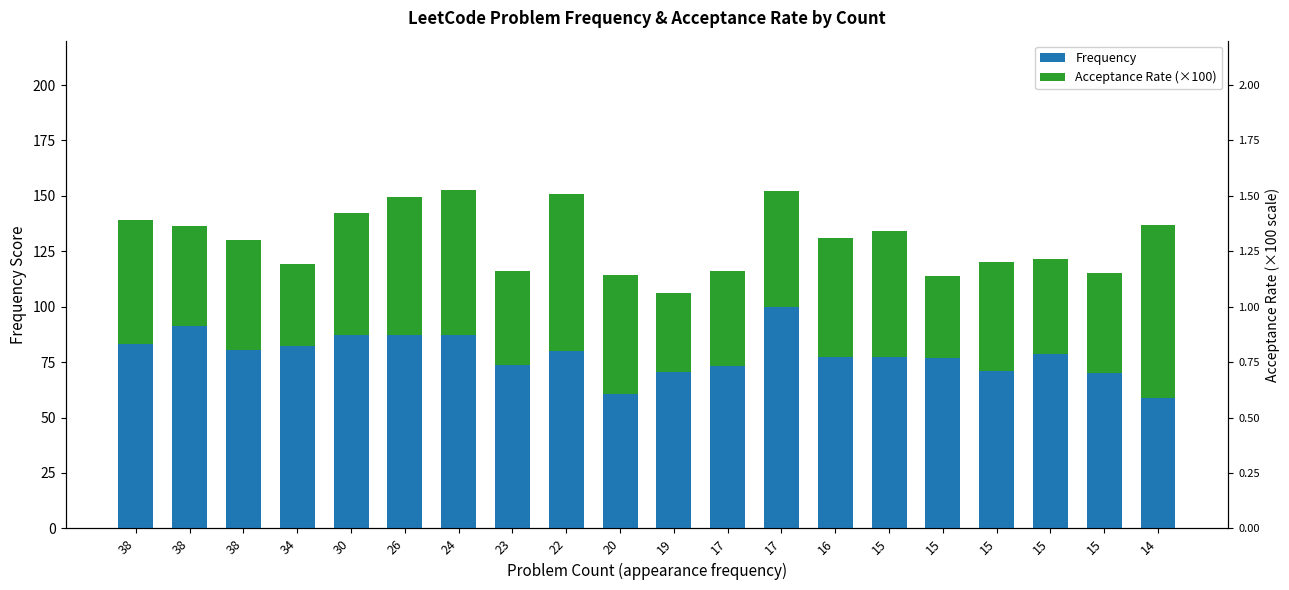

True or false: Acceptance Rate (×100) has a value of 68.6 at 15.

False